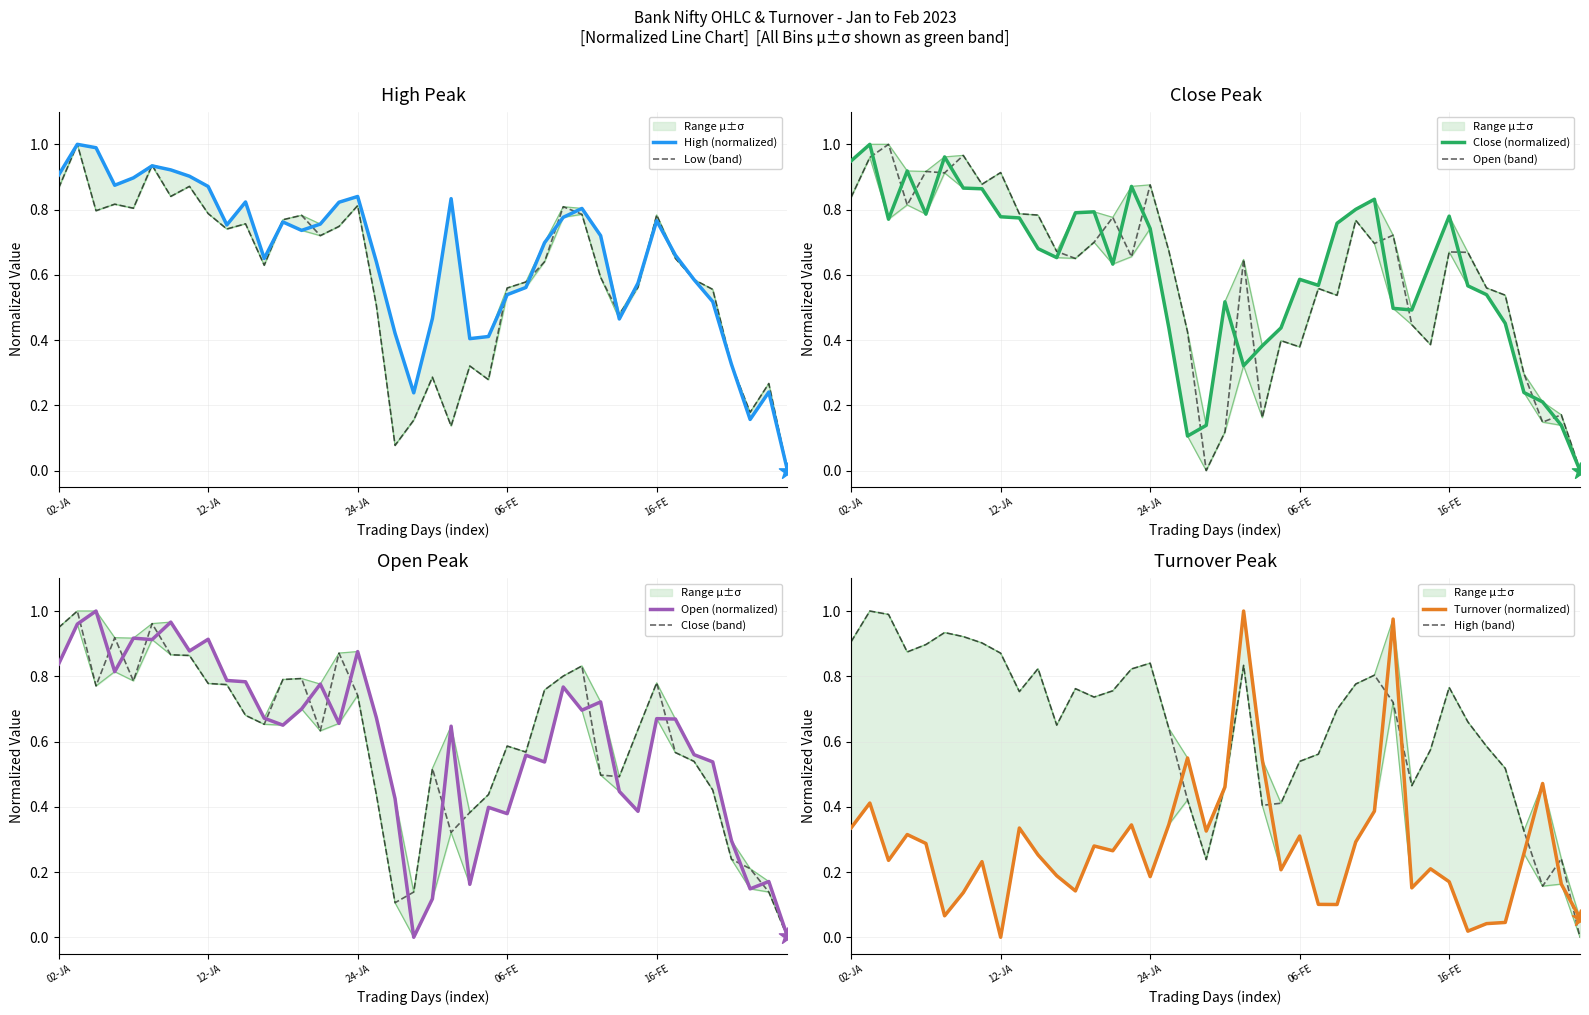

Which series reaches the maximum Y coordinate?

High